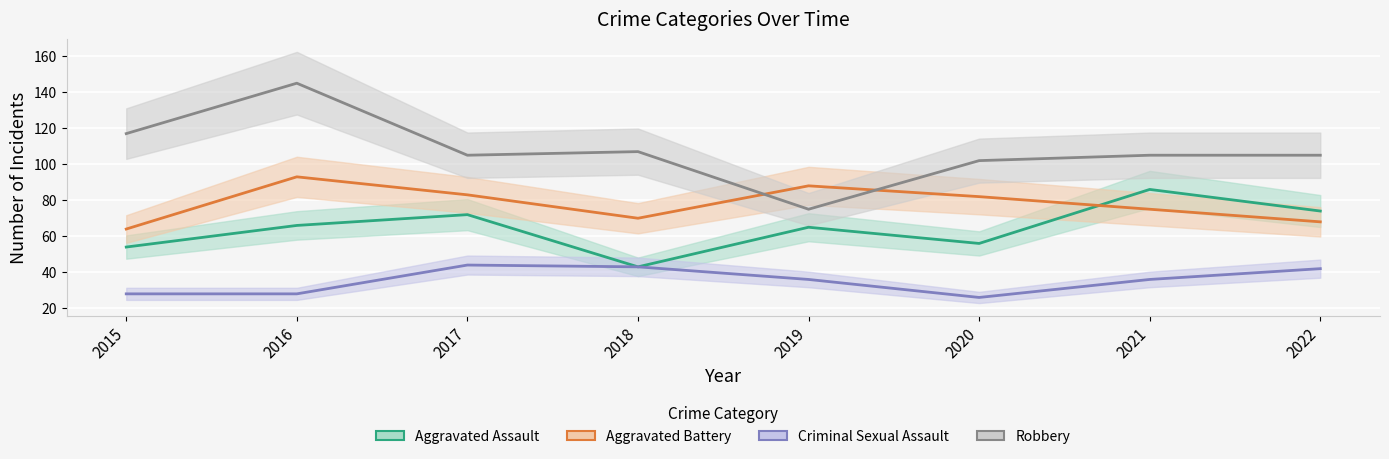

What is the value of the Robbery point at the 6th from the left?

102